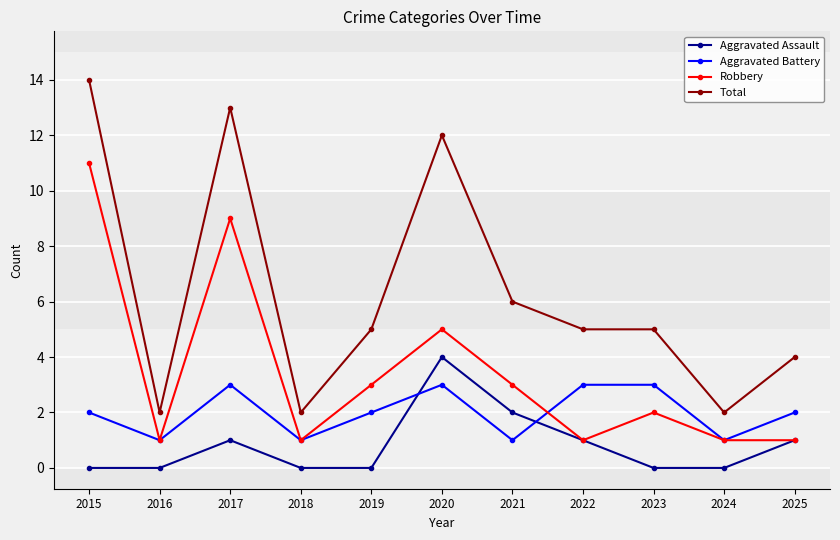

True or false: Total and Aggravated Battery intersect in this chart.

False